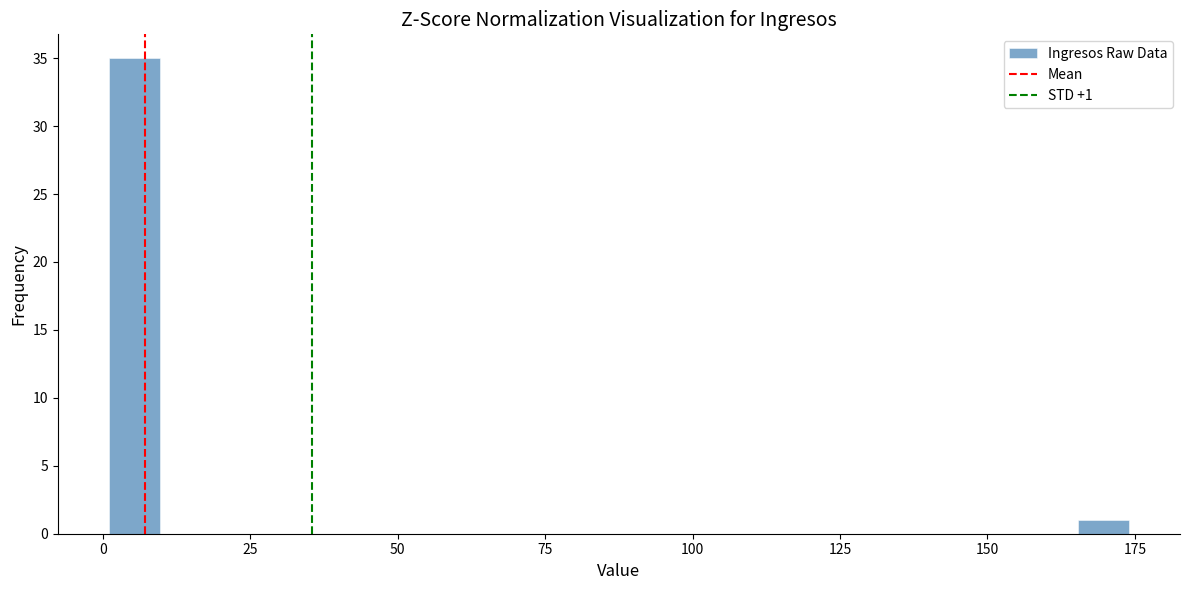

Around what value on the x-axis is the tallest bar? Give the approximate position of its centre, as read against the axis.

5